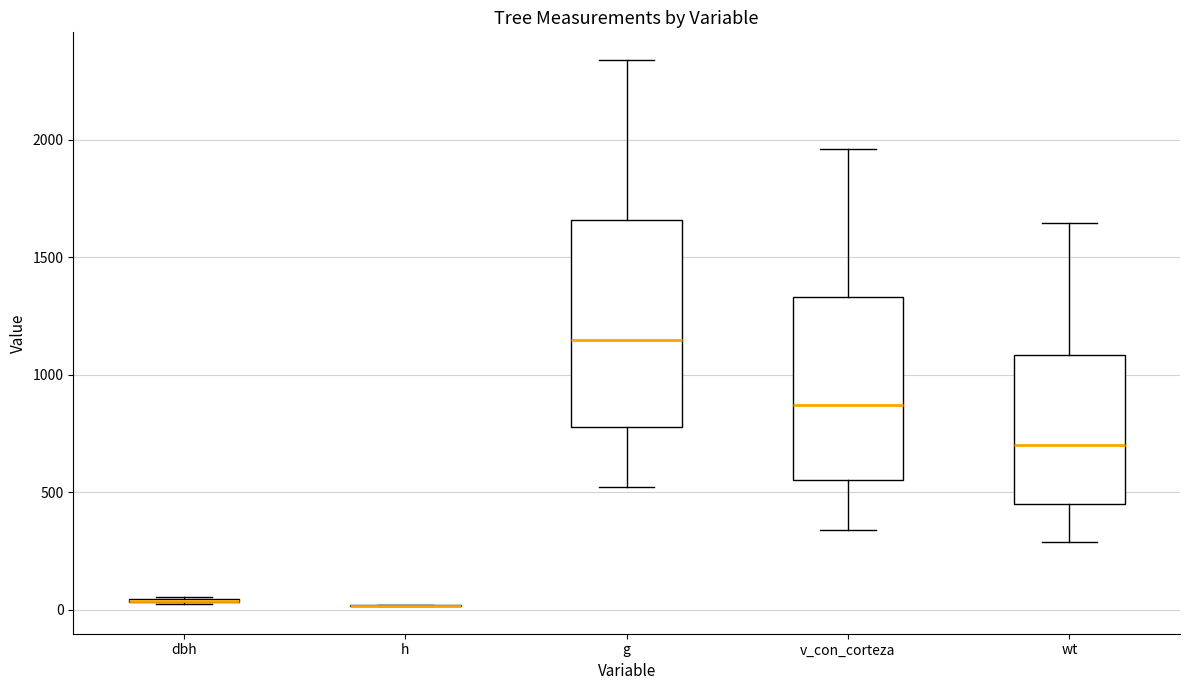

Reading left to right, transcribe this box plot: for each box, give where its median line is, the range the box spans, and where its two whiskers end, as read against the y-axis. The values are not printed on the chart, so give them approximately, as read against the axis.

dbh: box collapsed to a line at 50, whiskers 50 to 50
h: box collapsed to a line at 0, whiskers 0 to 0
g: median 1150, box 800 to 1650, whiskers 500 to 2350
v_con_corteza: median 850, box 550 to 1350, whiskers 350 to 1950
wt: median 700, box 450 to 1100, whiskers 300 to 1650